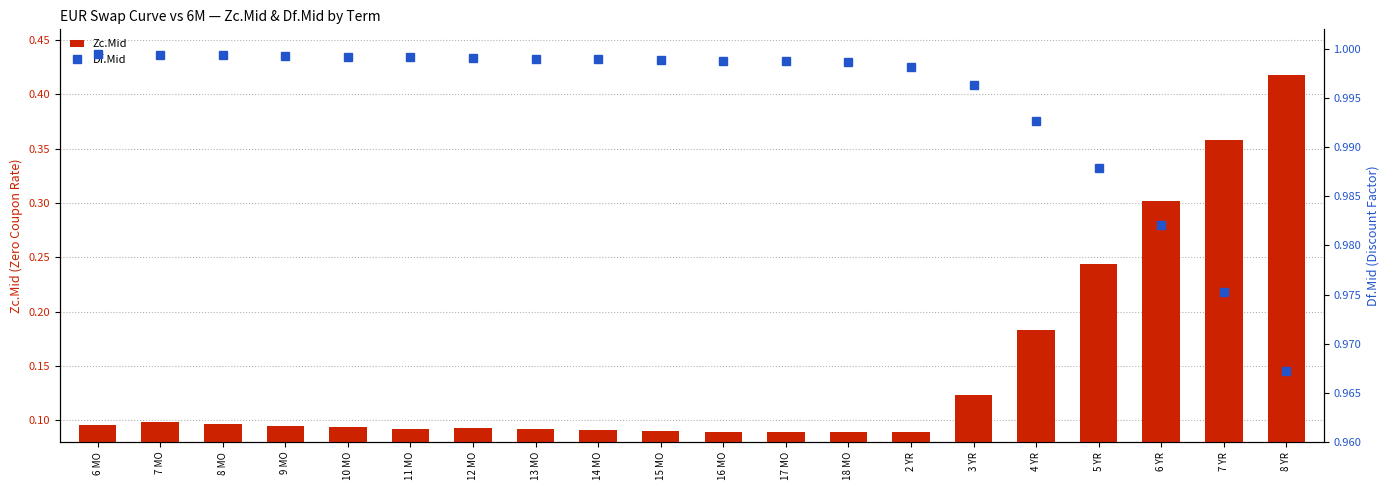

What is the value of the Zc.Mid bar at the 13th from the left?

0.1